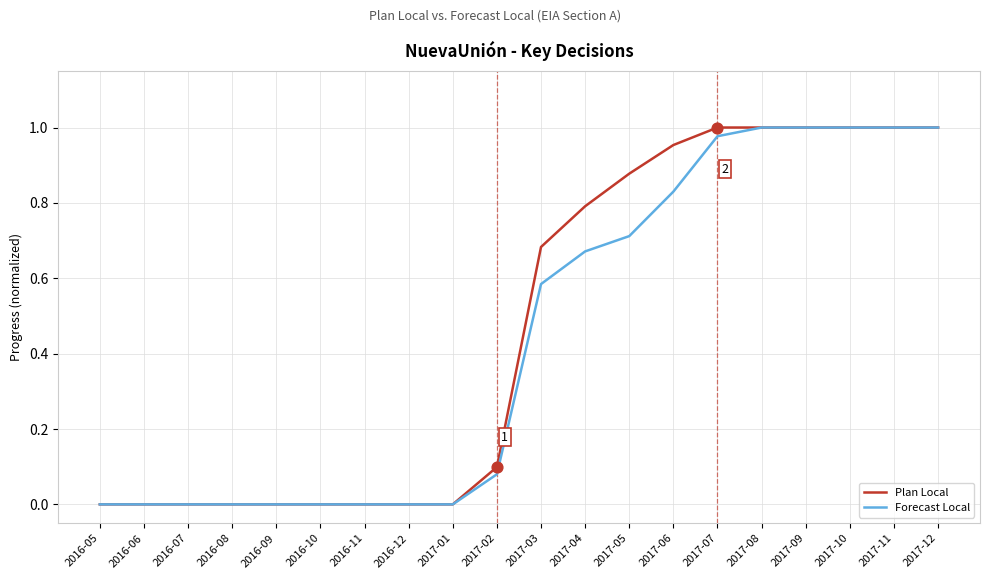

Between 2017-05 and 2017-06, which series saw the biggest shift?

Forecast Local